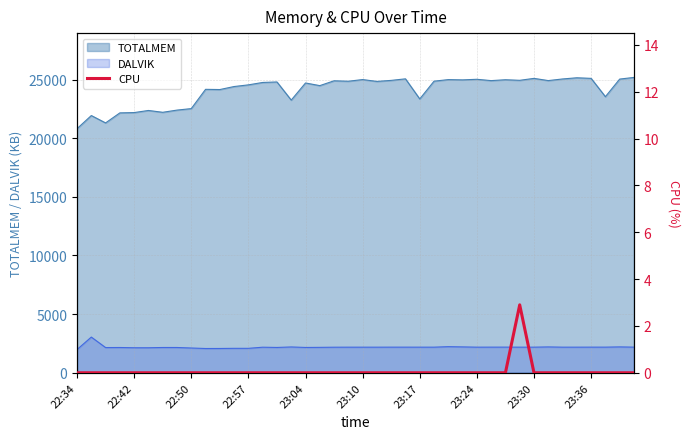

True or false: DALVIK and TOTALMEM intersect in this chart.

False